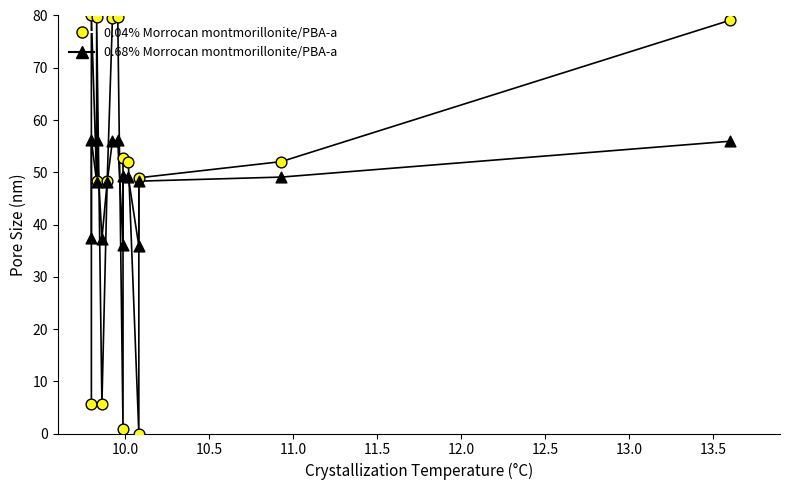

Which series contains the highest Y value?

P_in (series 1)